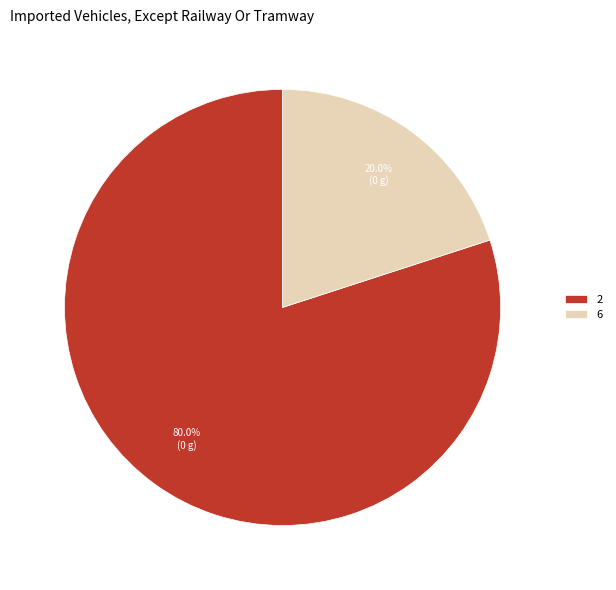

Is there any slice that represents more than half of the pie?

Yes